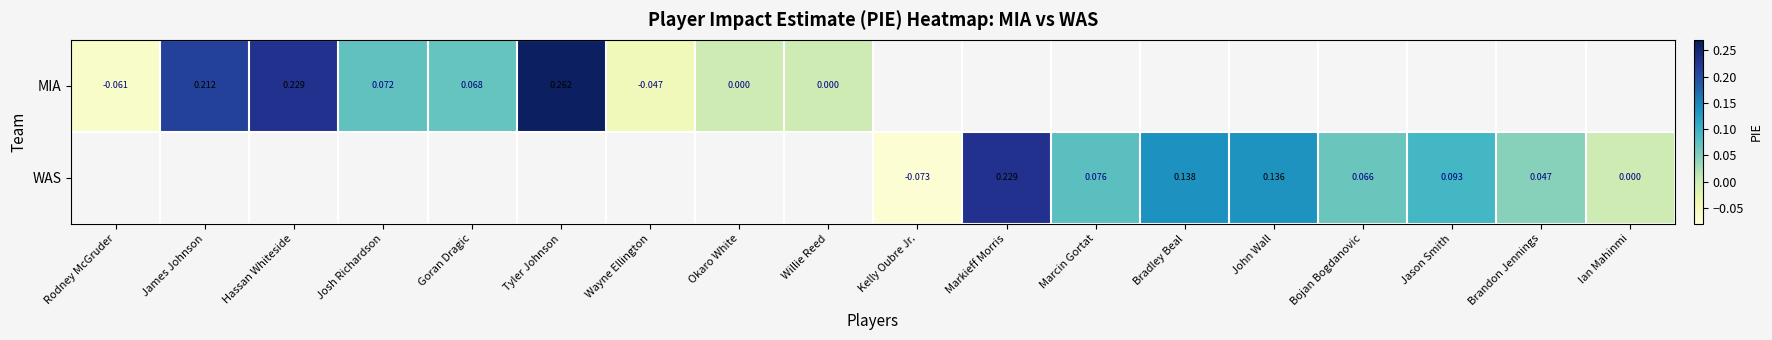

Is the value of WAS at Ian Mahinmi greater than the value of MIA at Wayne Ellington?

Yes